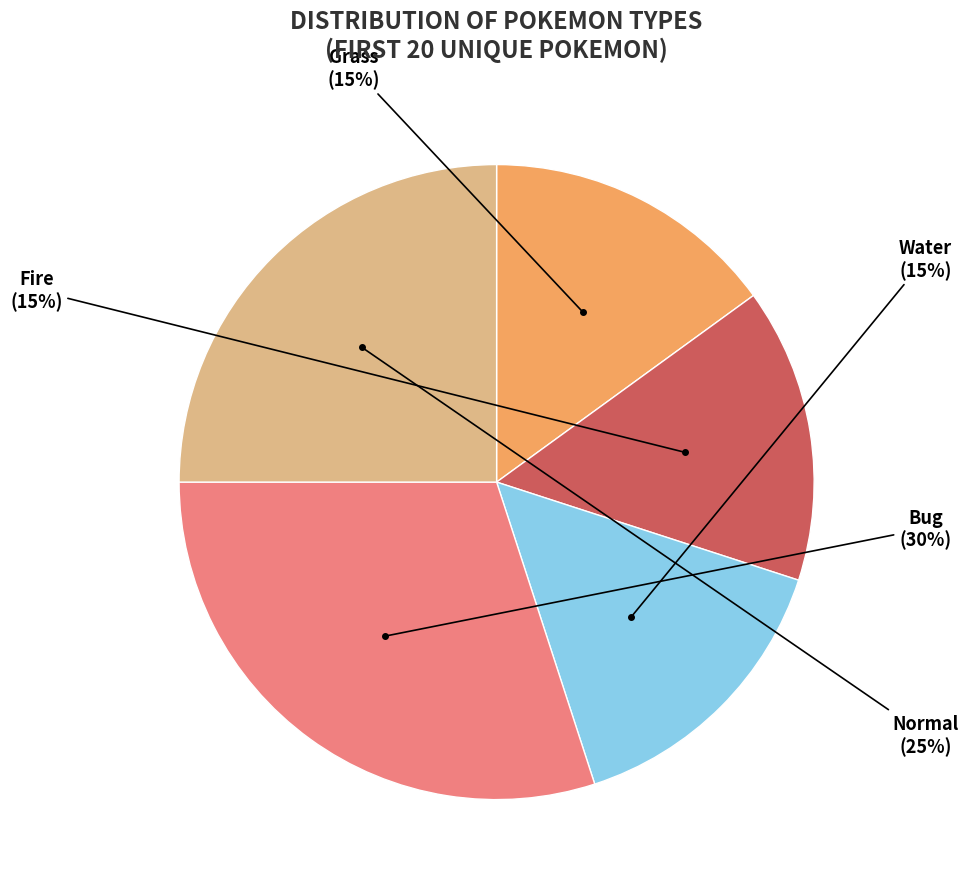

Count the number of slices in the pie.

5